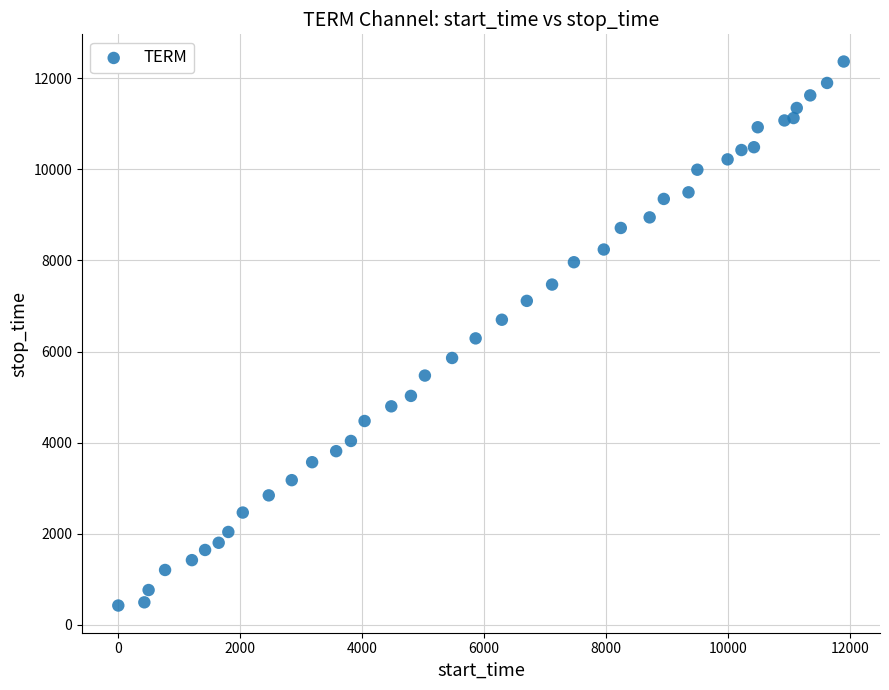

What is the range of Y values (max minus min)?

11937